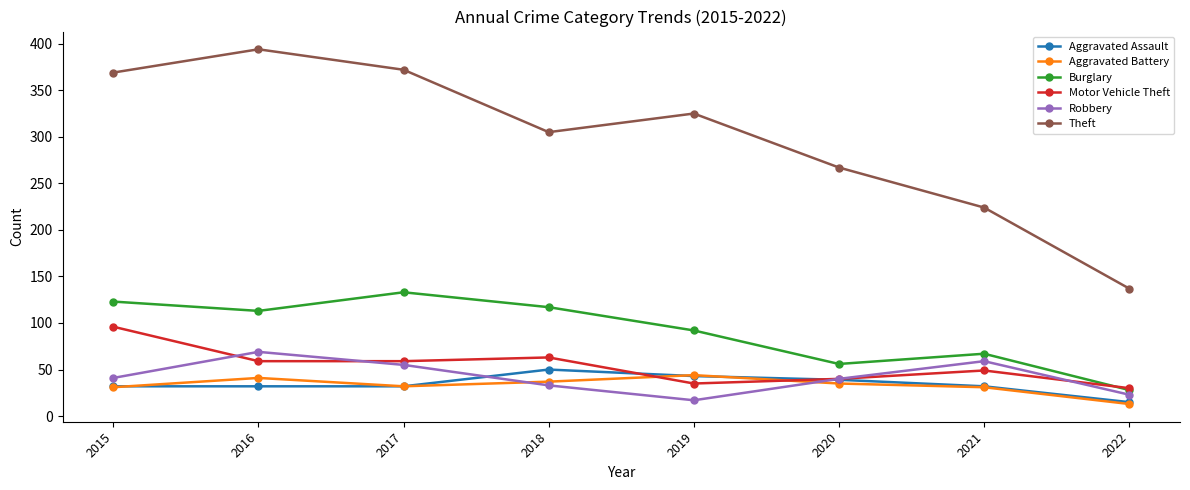

How many categories are shown in the chart?

8